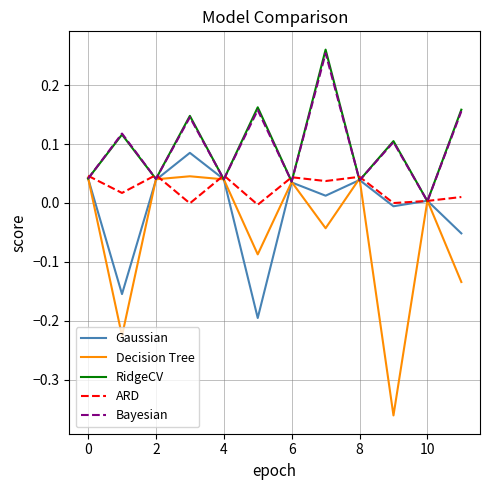

True or false: RidgeCV has a value of 0.1 at 6.

False